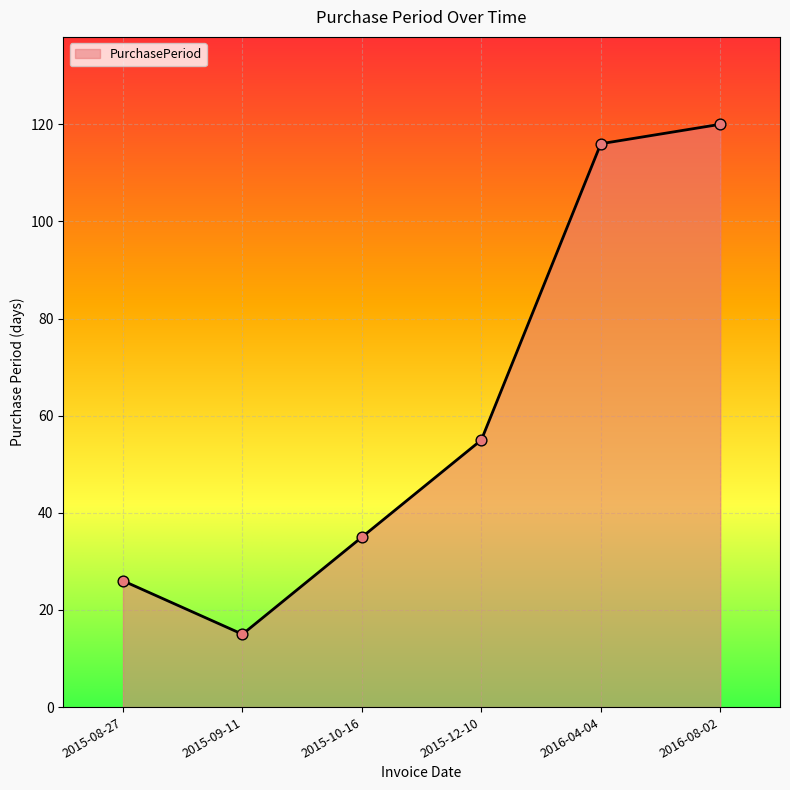

What is the change in value from 2015-09-11 to 2015-10-16?

+20